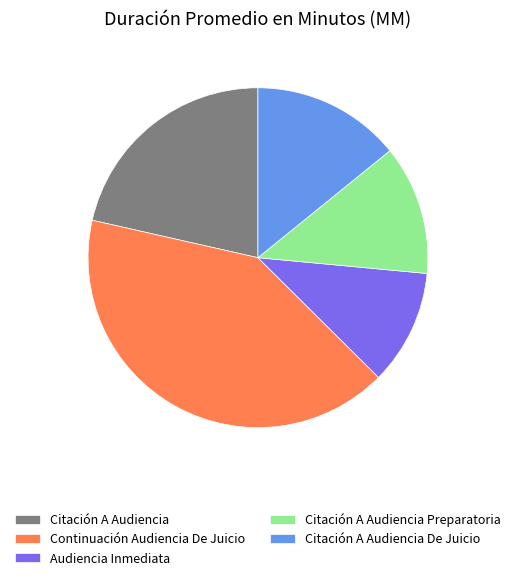

Which slice is the smallest?

Audiencia Inmediata